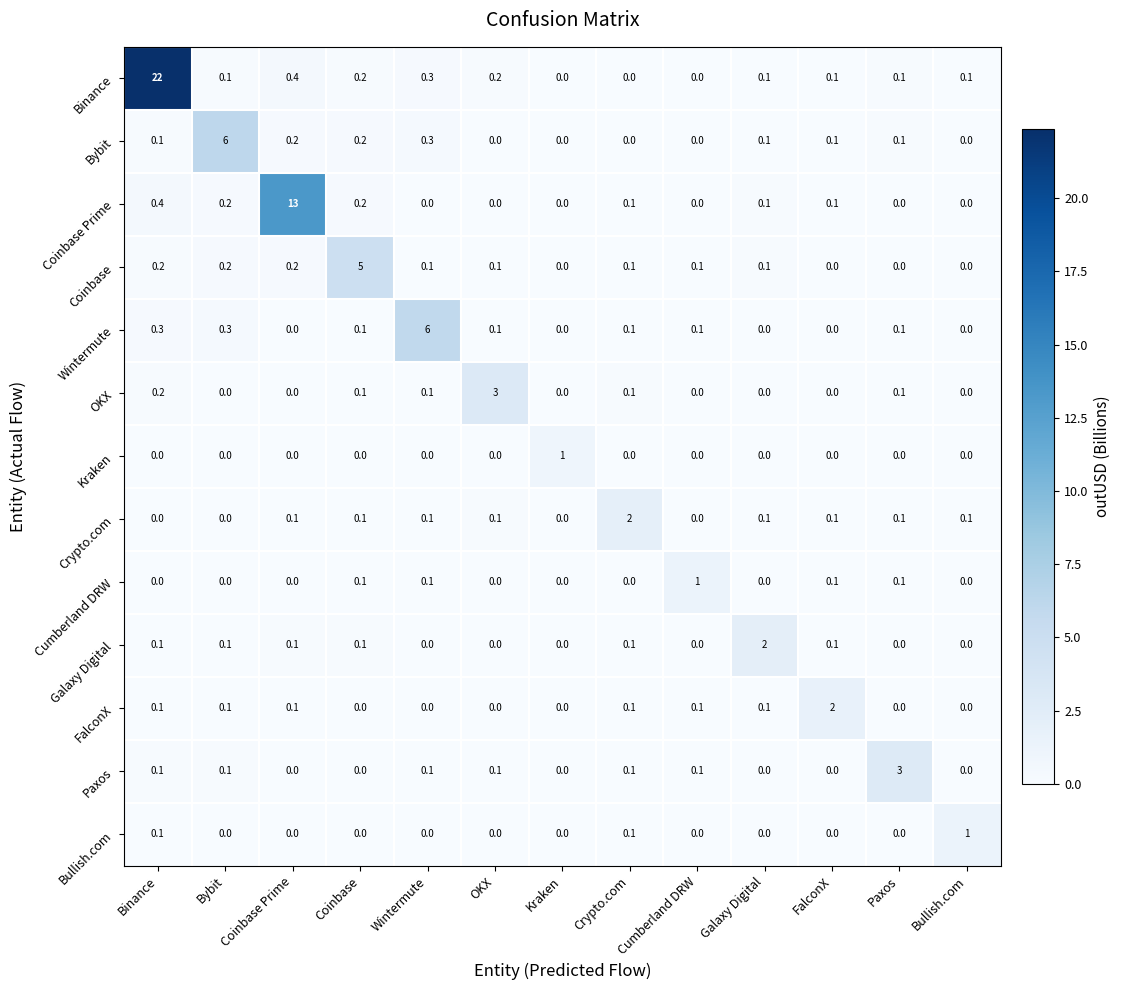

Is it true that Coinbase Prime equals 0.1 at FalconX?

True